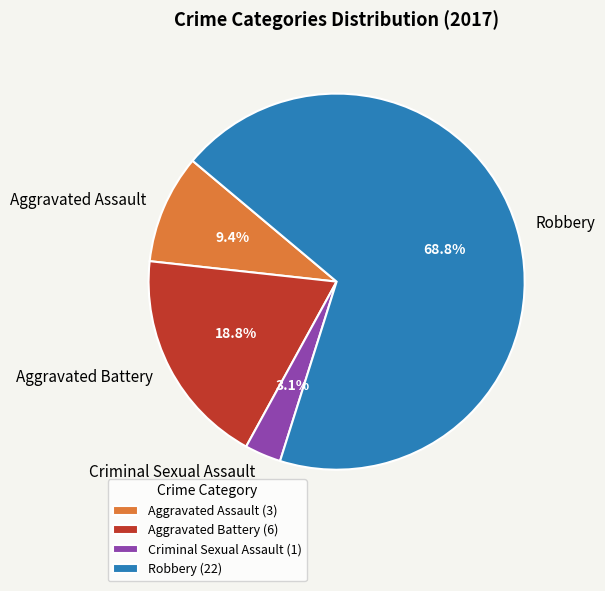

To the nearest percent, what is the combined percentage of Aggravated Assault and Aggravated Battery?

28%